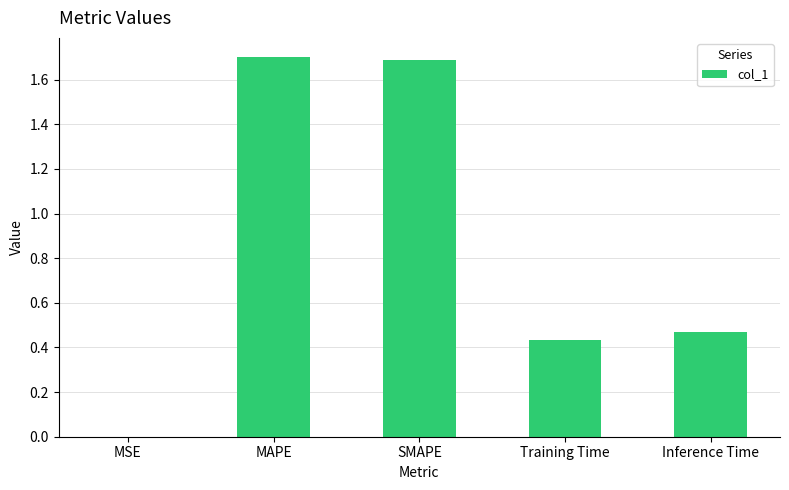

The chart shows a value of 0.2 at Inference Time. True or false?

False